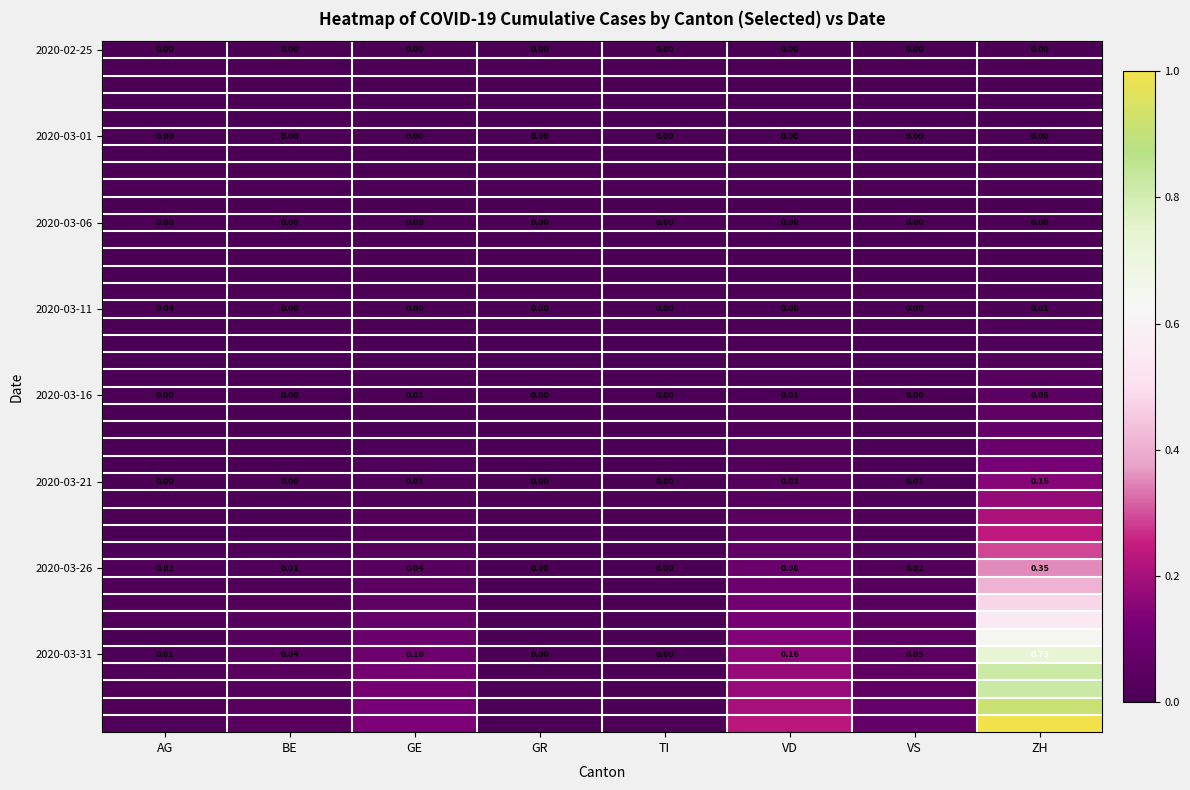

How many series are shown in this chart?

40